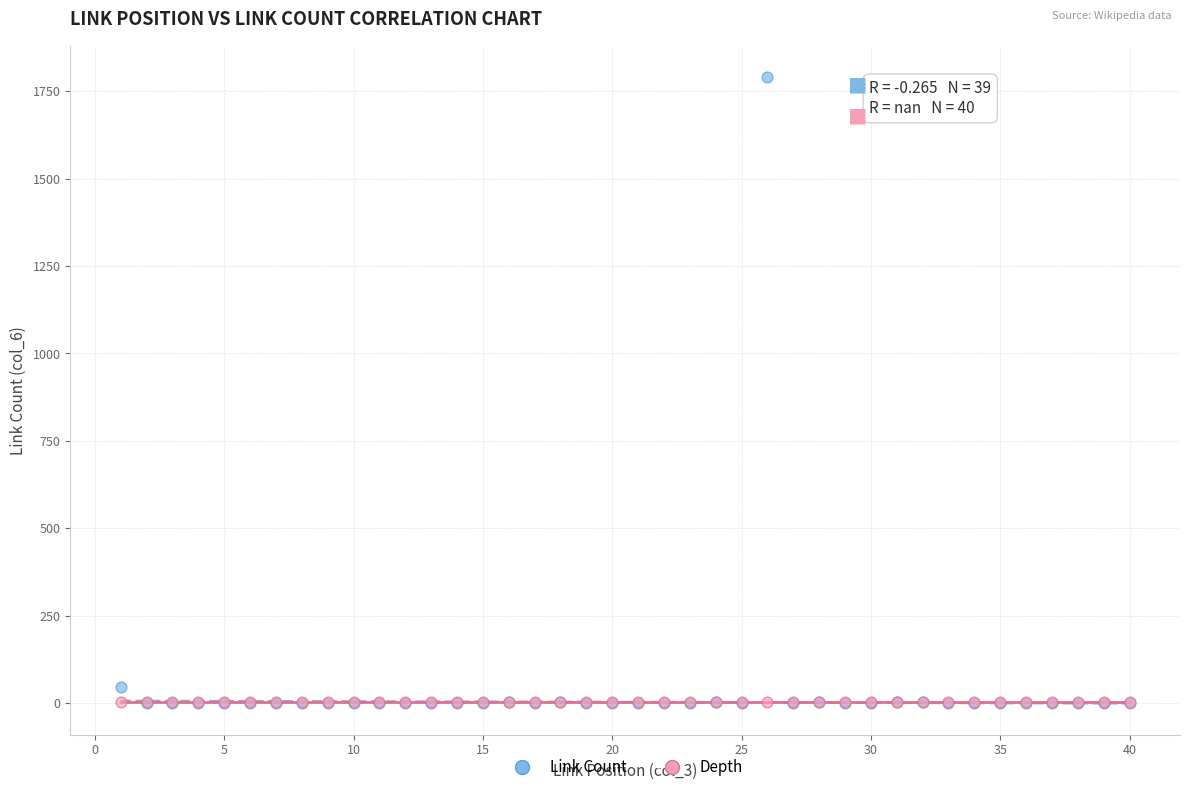

Across all series, what Y value is closest to 895?

45